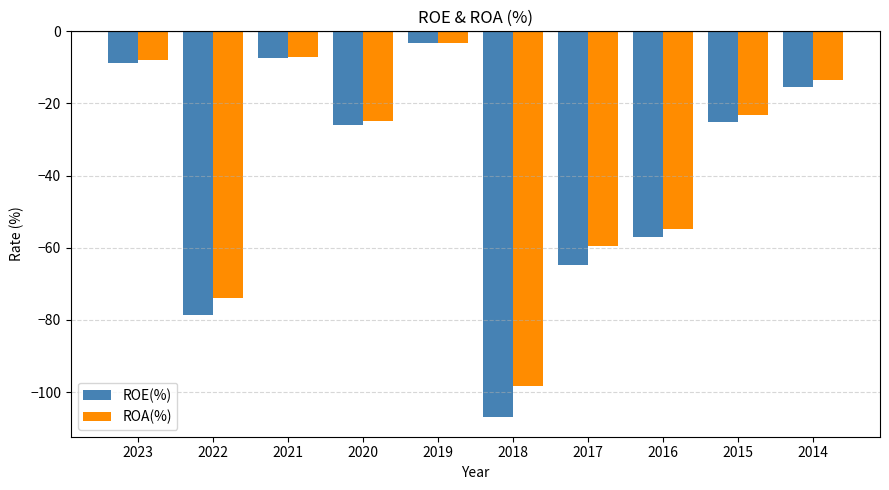

Which series has the widest spread of values?

ROE(%)